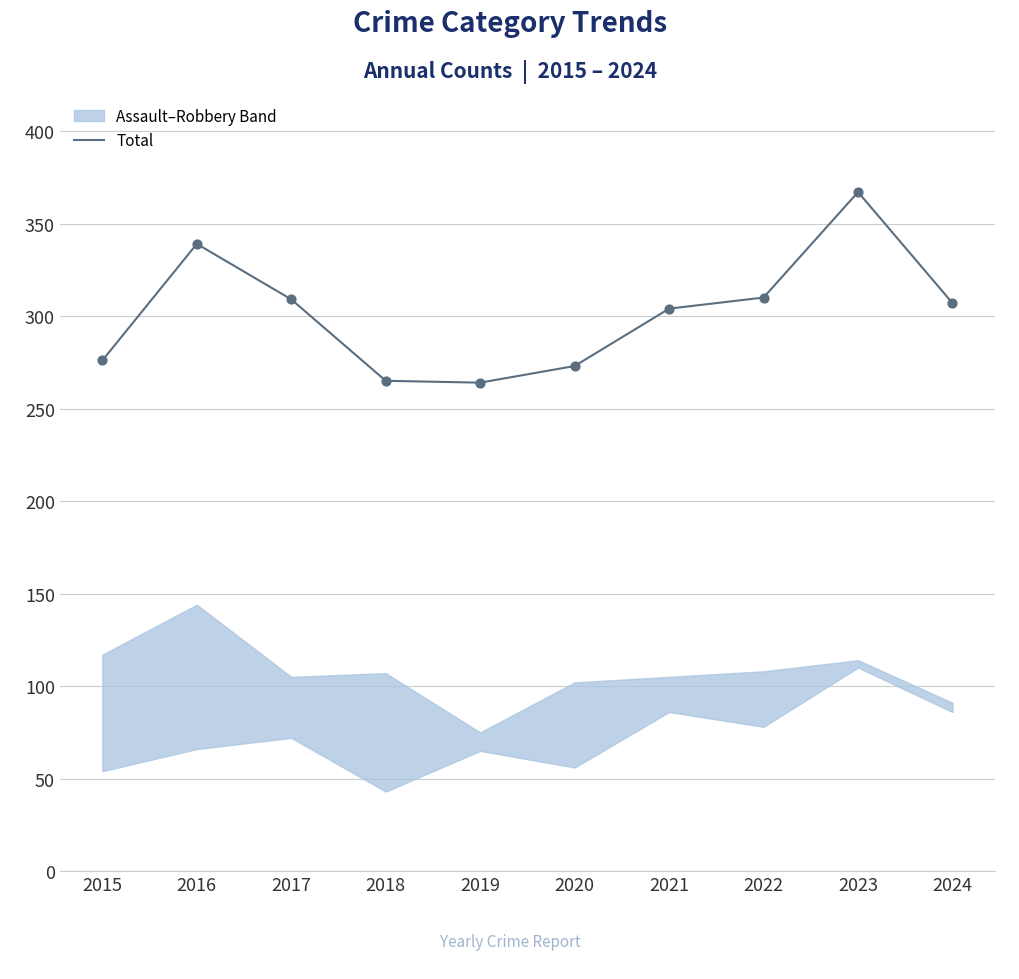

Between 2022 and 2021, which is larger?

2022